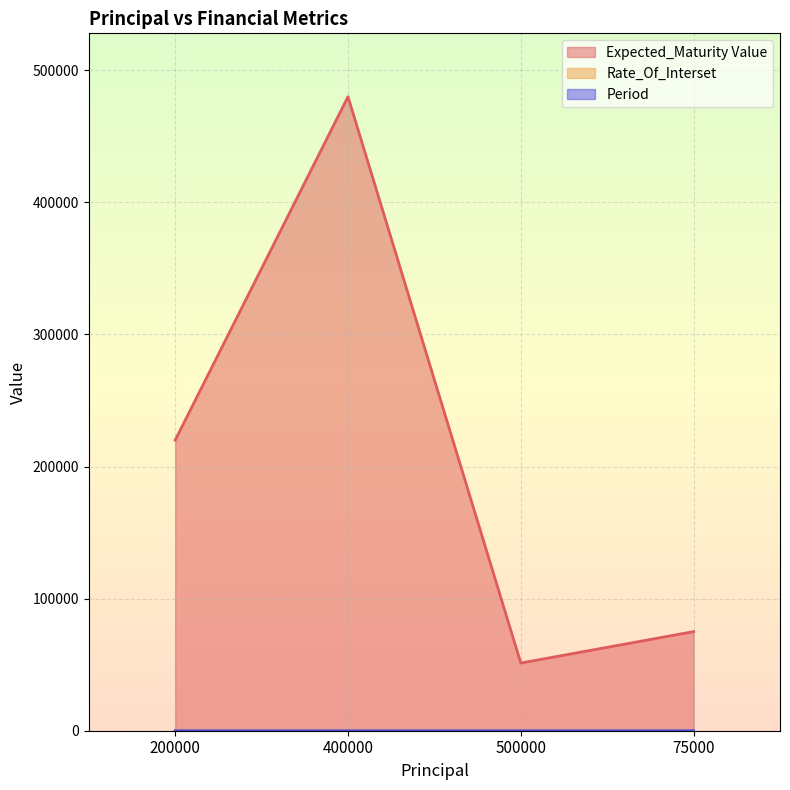

Reading right to left, list all the values displayed in this chart.

Expected_Maturity Value: 75000=75045.3	500000=51250.0	400000=480000.0	200000=220000.0
Rate_Of_Interset: 75000=12.0	500000=15.0	400000=10.0	200000=10.0
Period: 75000=2.0	500000=3.0	400000=2.0	200000=1.0